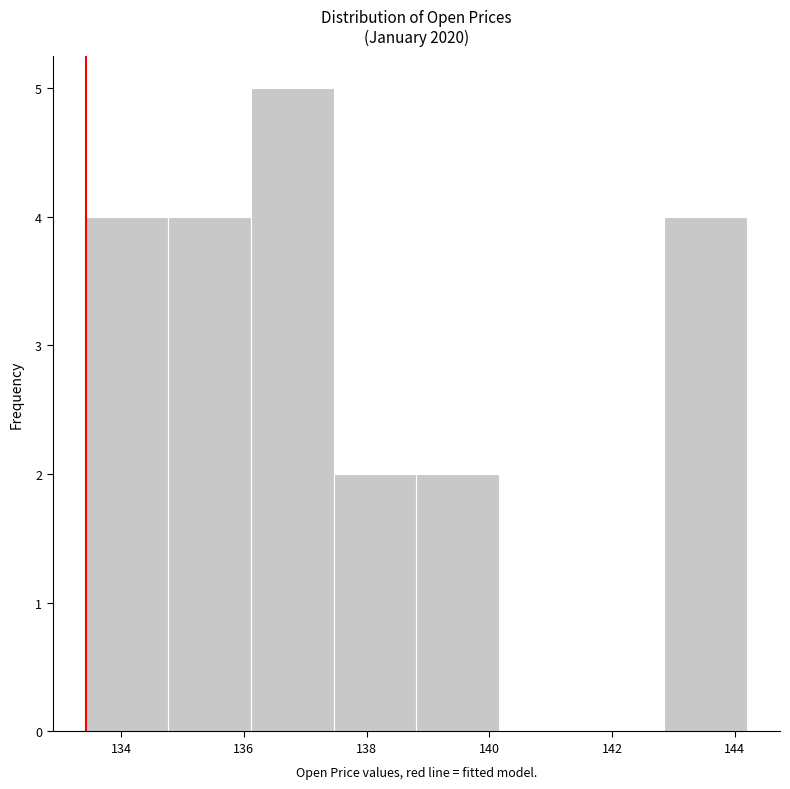

Reading left to right, transcribe this chart: for each bar, give the range it covers on the x-axis and its height. Neither the bar edges nor the heights are printed on the chart, so give them approximately, as read against the axes.

133.4 to 134.8: 4
134.8 to 136.2: 4
136.2 to 137.4: 5
137.4 to 138.8: 2
138.8 to 140.2: 2
140.2 to 141.6: 0
141.6 to 142.8: 0
142.8 to 144.2: 4